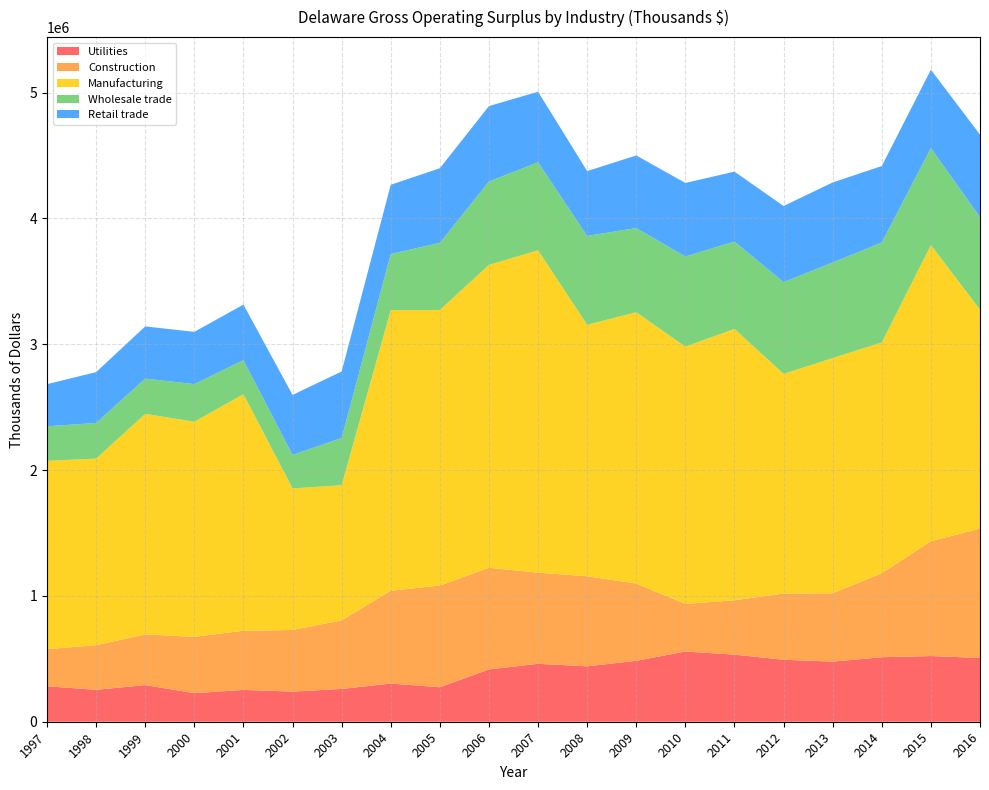

Reading left to right, list all the values displayed in this chart.

Utilities: 1997=281948	1998=253548	1999=291009	2000=226785	2001=252924	2002=239399	2003=260775	2004=303191	2005=274334	2006=415570	2007=460291	2008=440368	2009=484123	2010=557811	2011=533254	2012=492428	2013=477668	2014=512537	2015=522060	2016=506845
Construction: 1997=295303	1998=354410	1999=403276	2000=447959	2001=469845	2002=489963	2003=544757	2004=737968	2005=807901	2006=807901	2007=724654	2008=715694	2009=613966	2010=378600	2011=431856	2012=526489	2013=543285	2014=668053	2015=912439	2016=1027950
Manufacturing: 1997=1495667	1998=1483117	1999=1752083	2000=1709247	2001=1879999	2002=1124399	2003=1073774	2004=2229340	2005=2189548	2006=2406793	2007=2561187	2008=1998570	2009=2155789	2010=2043873	2011=2156701	2012=1745552	2013=1868768	2014=1833196	2015=2353005	2016=1740373
Wholesale trade: 1997=274718	1998=283273	1999=280229	2000=299059	2001=270565	2002=266631	2003=375432	2004=446519	2005=533763	2006=662535	2007=699958	2008=706102	2009=669211	2010=716869	2011=693839	2012=728961	2013=759537	2014=794520	2015=771336	2016=734173
Retail trade: 1997=334854	1998=404001	1999=415039	2000=415163	2001=441447	2002=476660	2003=528587	2004=550029	2005=592848	2006=599565	2007=560266	2008=514941	2009=576814	2010=584333	2011=555719	2012=604963	2013=636219	2014=607687	2015=622536	2016=656196